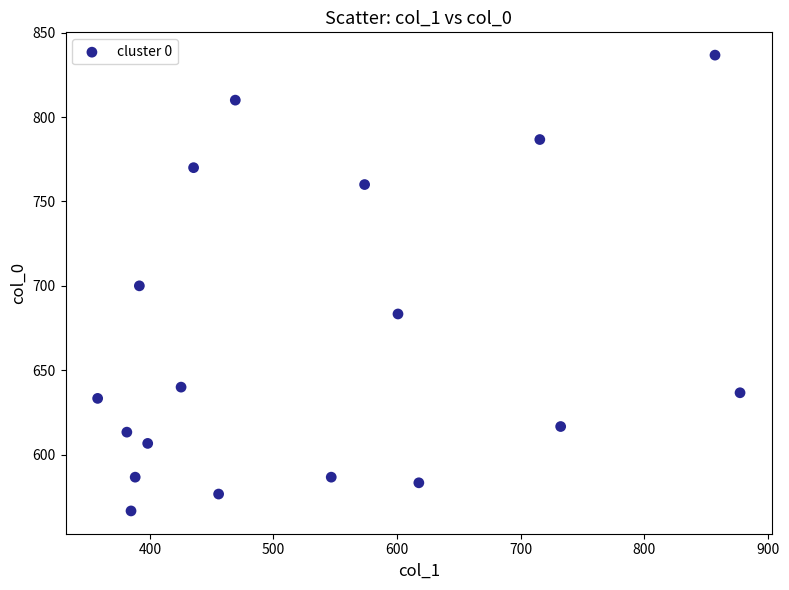

What is the range of X values (max minus min)?

519.8